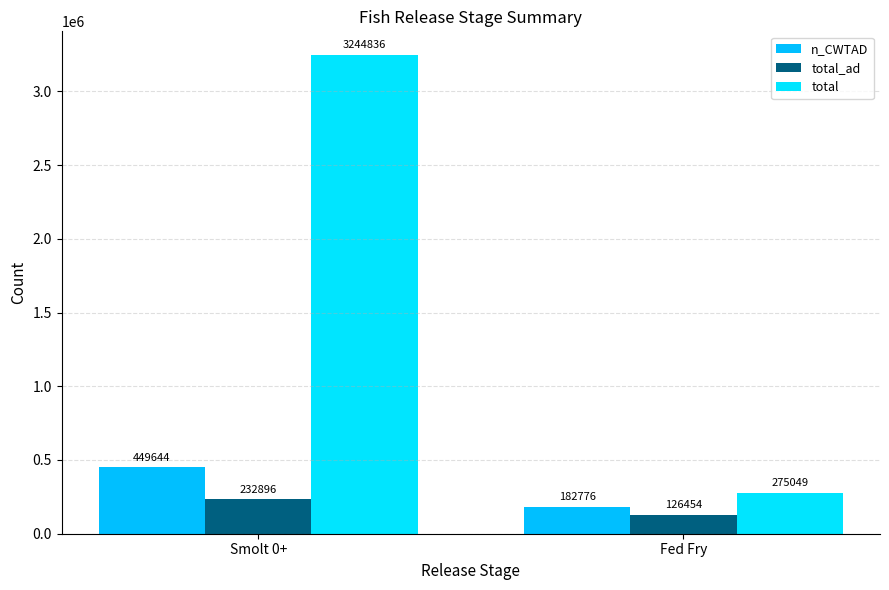

Which category has the lowest value across all series?

Fed Fry